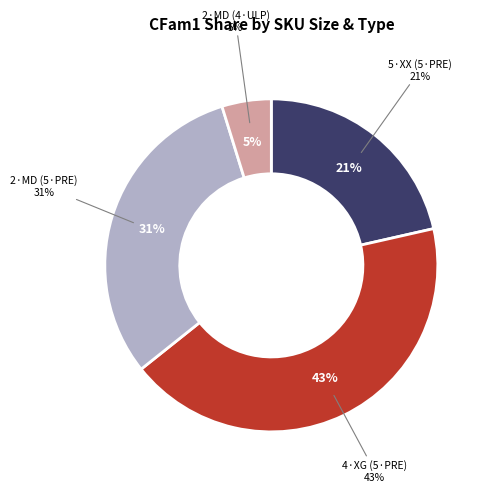

Is it true that 6 is 12% of the pie?

False